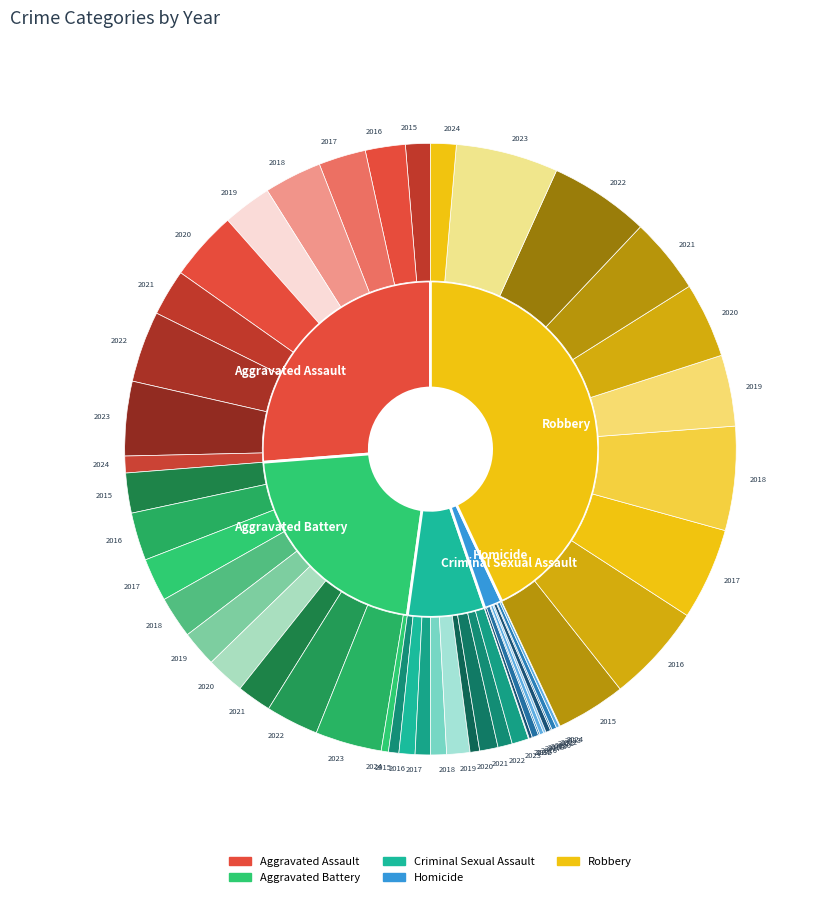

Does Criminal Sexual Assault account for over 50% of the chart?

No